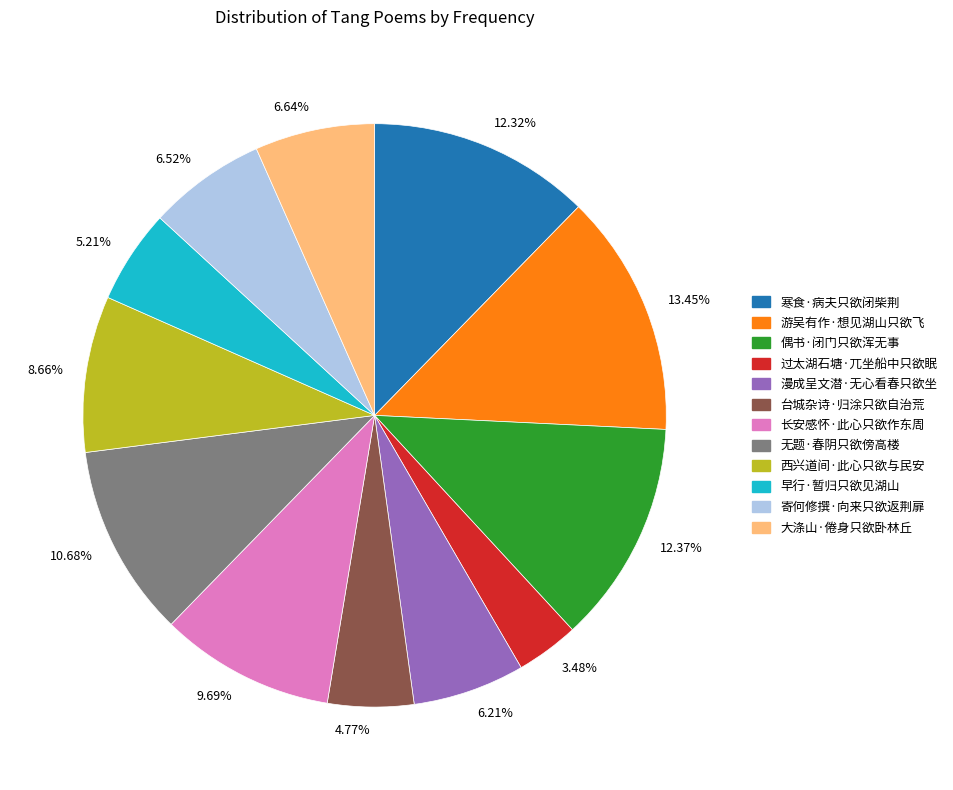

Which has a higher value, 4.77% or 6.21%?

6.21%